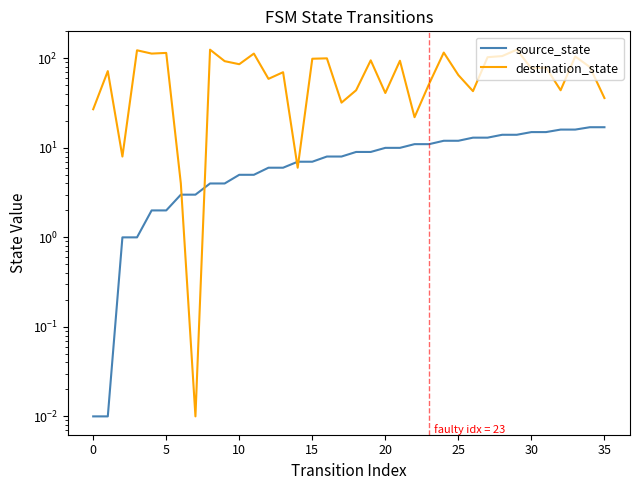

Reading left to right, transcribe all the data shown in this chart.

source_state: 0.0	0.0	1.0	1.0	2.0	2.0	3.0	3.0	4.0	4.0	5.0	5.0	6.0	6.0	7.0	7.0	8.0	8.0	9.0	9.0	10.0	10.0	11.0	11.0	12.0	12.0	13.0	13.0	14.0	14.0	15.0	15.0	16.0	16.0	17.0	17.0
destination_state: 27.0	72.0	8.0	123.0	113.0	115.0	4.0	0.0	125.0	93.0	86.0	113.0	59.0	70.0	6.0	99.0	100.0	32.0	44.0	95.0	41.0	94.0	22.0	52.0	116.0	65.0	43.0	103.0	106.0	125.0	77.0	79.0	44.0	105.0	80.0	36.0